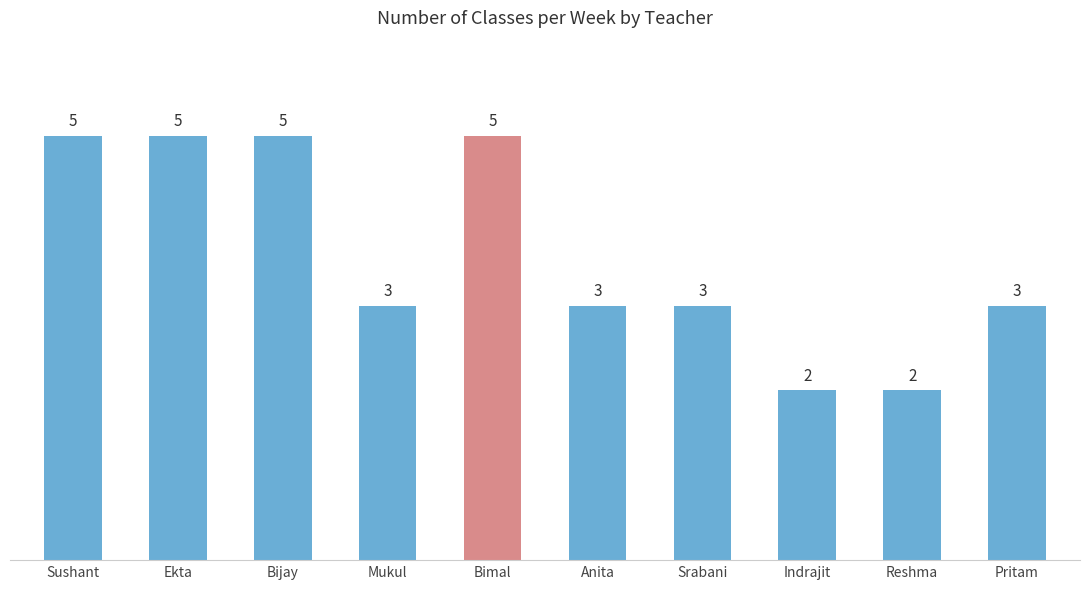

Between Mukul and Indrajit, which is larger?

Mukul